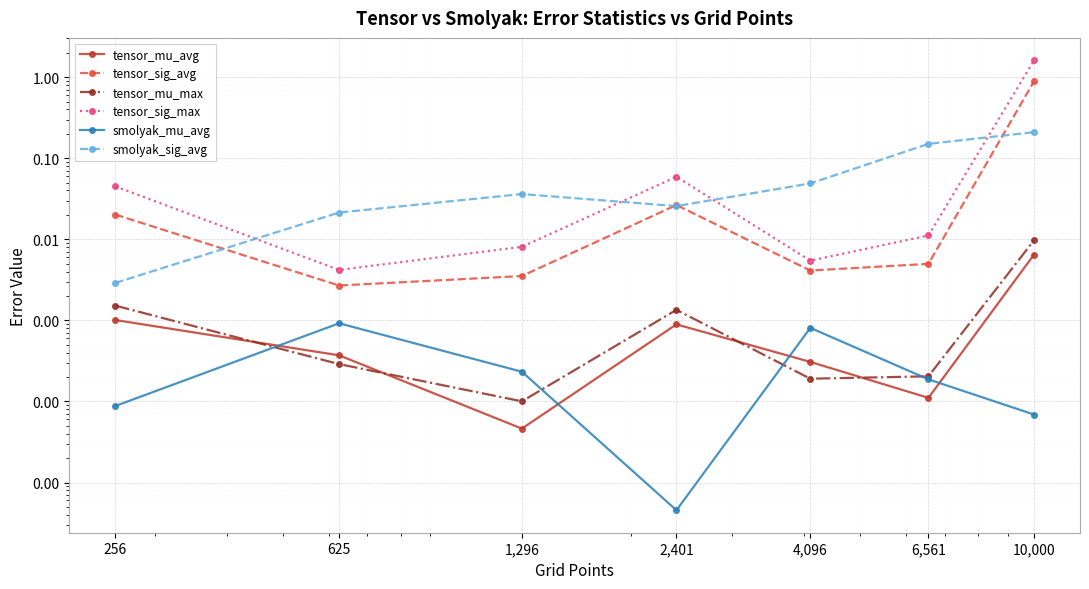

At which label does smolyak_mu_avg reach its minimum?

2,401